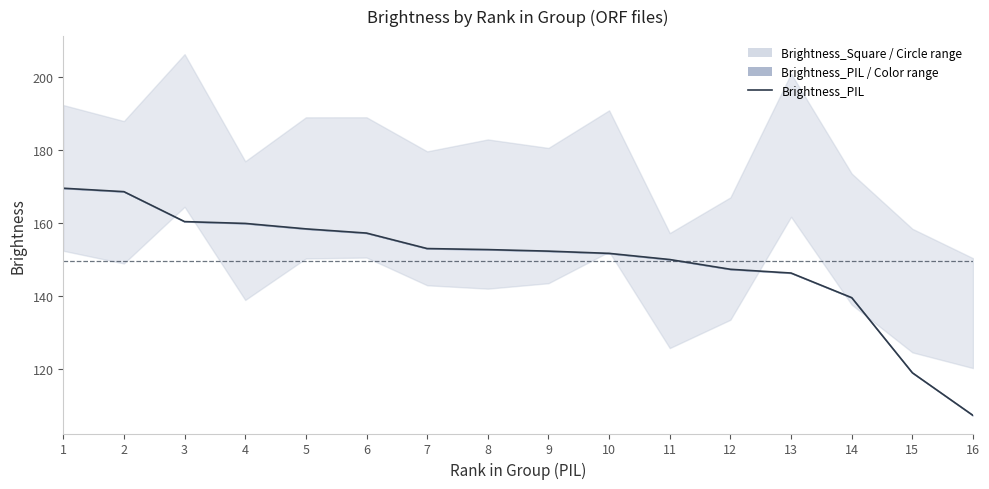

Does the chart have visible grid lines?

No